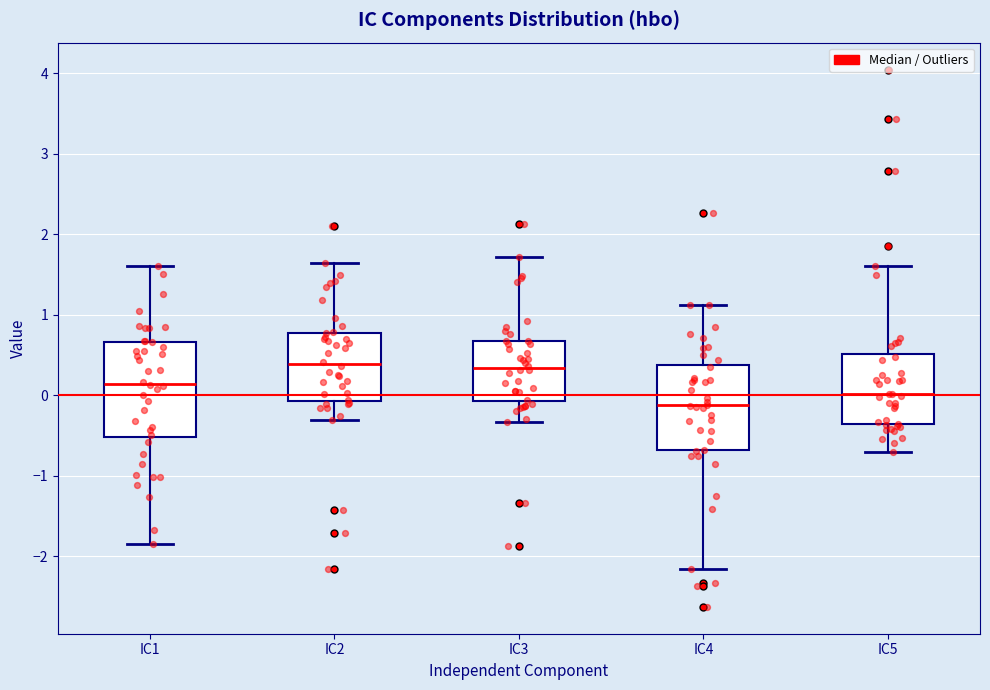

Comparing the boxes themselves (not the whiskers), which one is the tallest?

IC1